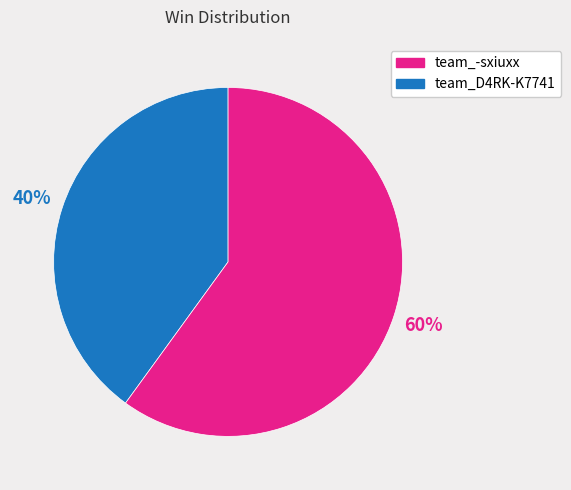

Is there any slice that represents more than half of the pie?

Yes